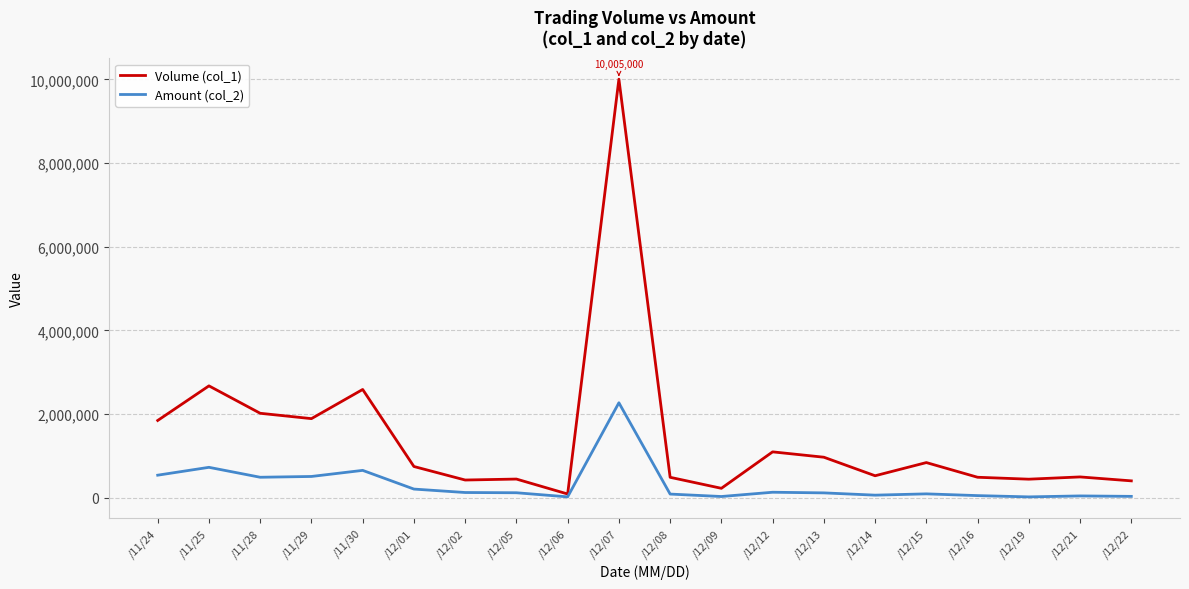

Rank the series by their average value, from highest to lowest.

Volume (col_1), Amount (col_2)